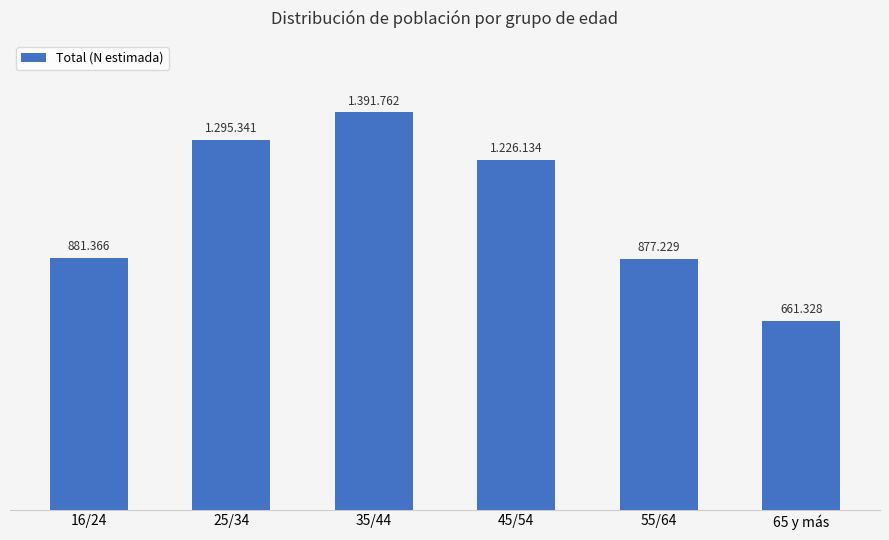

What is the approximate value at 16/24, to the nearest 100?

881400